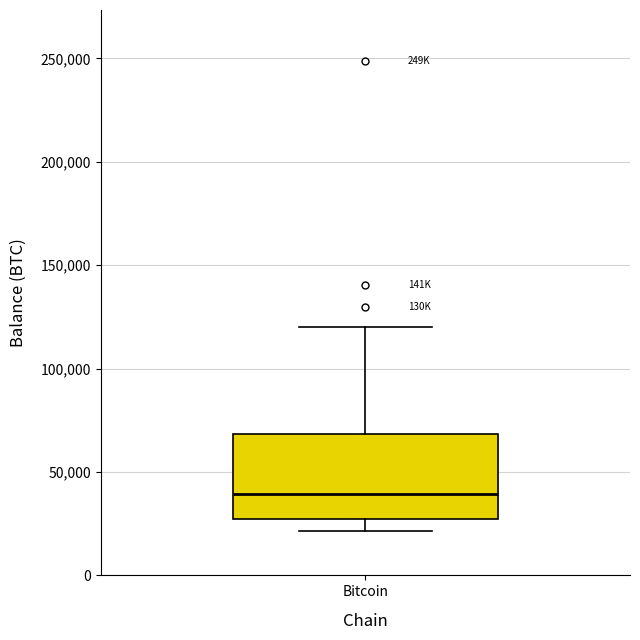

Read this box plot against the y-axis: the position of the median line, the range covered by the box, and the ends of both whiskers. The values are not printed on the chart, so give them approximately, as read against the axis.

median 40000, box 25000 to 70000, whiskers 20000 to 120000